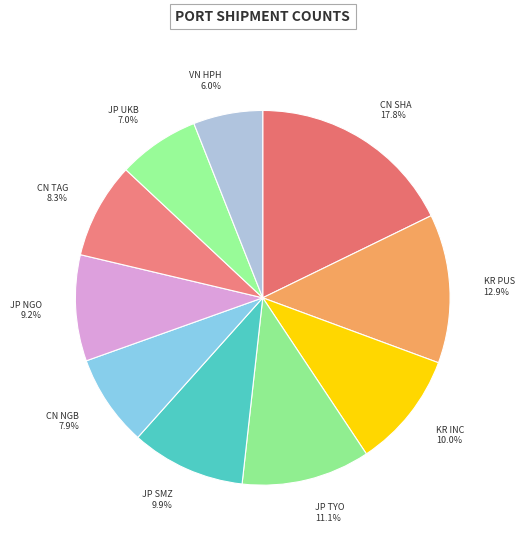

To the nearest percent, what portion does JP TYO represent?

11%